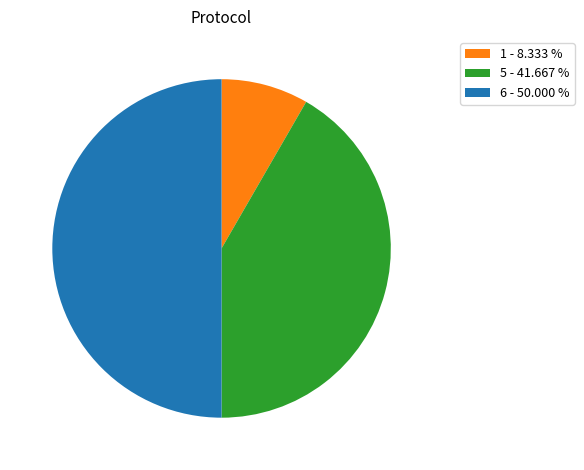

Does 5 - 41.667 % represent more than half of the total?

No